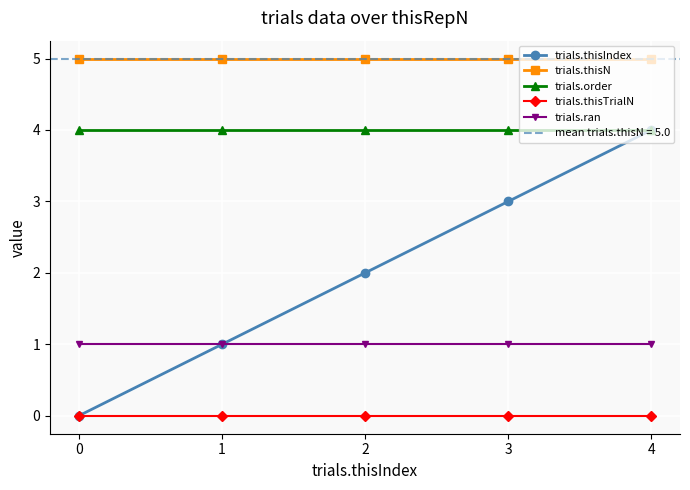

True or false: trials.thisN and trials.ran cross at least once.

False